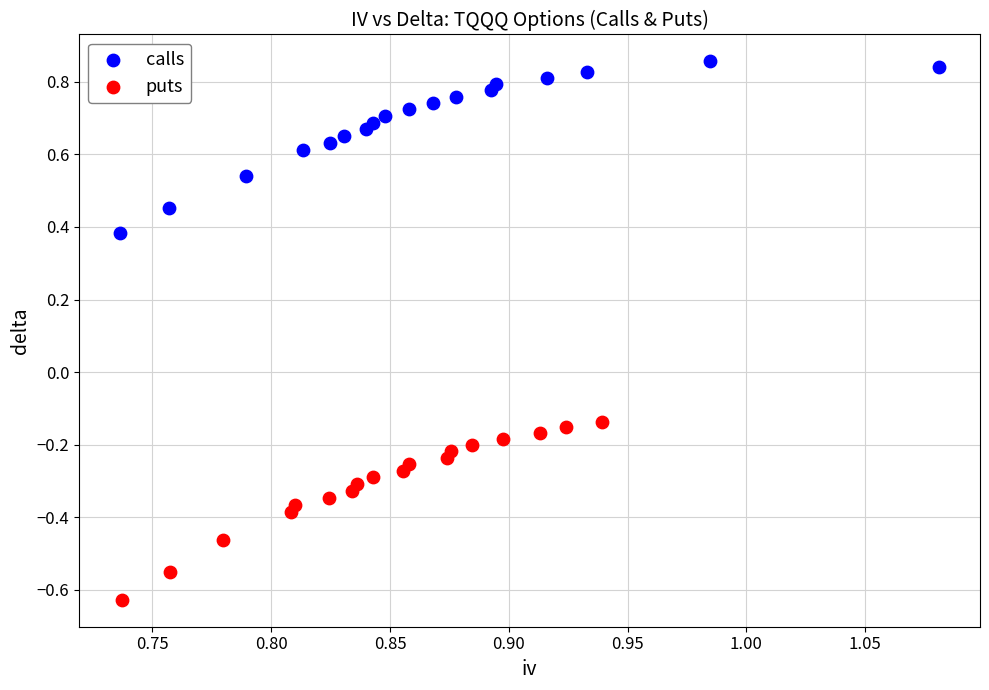

Which series contains the lowest Y value?

puts